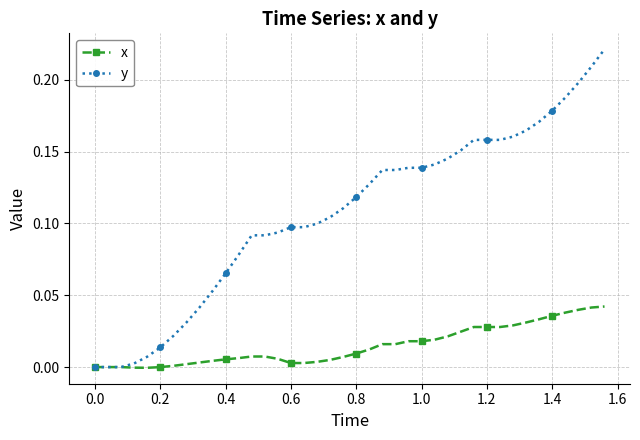

Which series has the largest range (max minus min)?

y